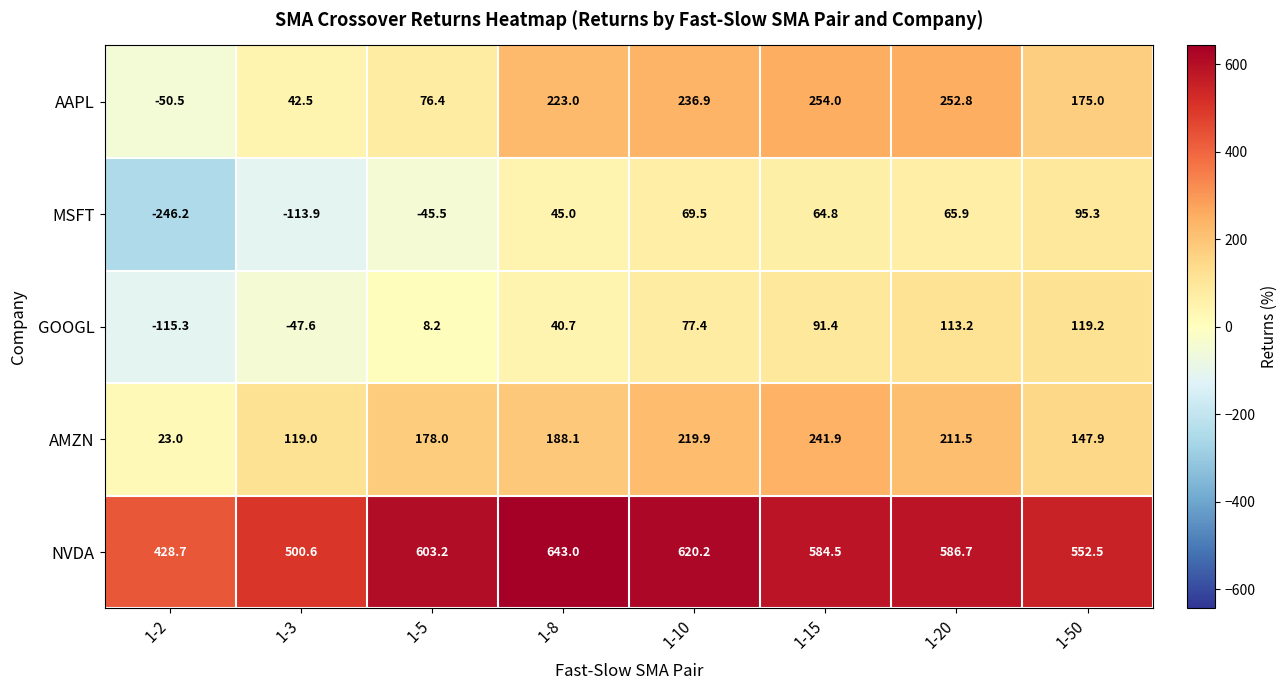

What is the smallest value displayed?

-246.2